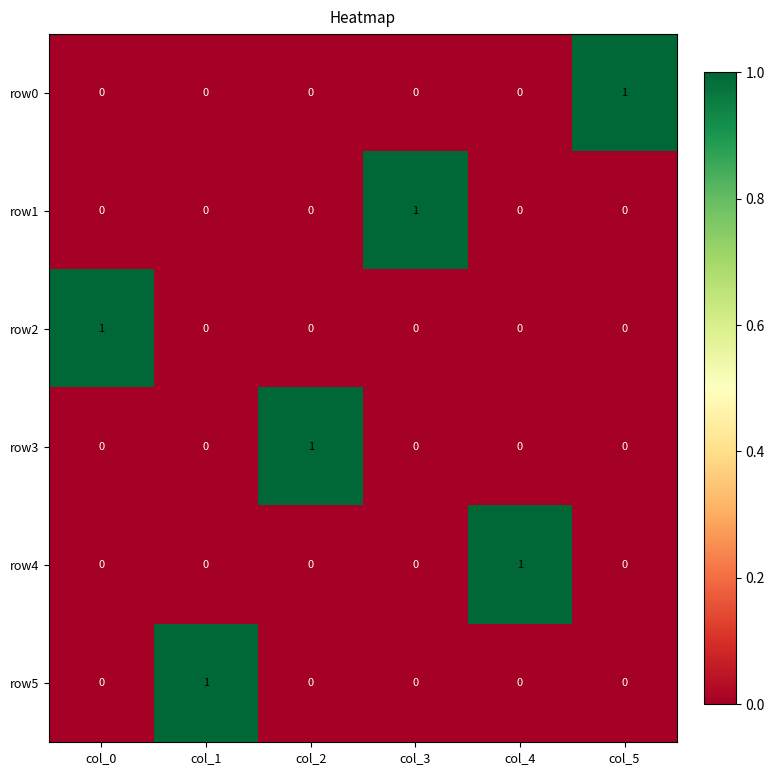

Which category has the highest value in the row2 series?

col_0